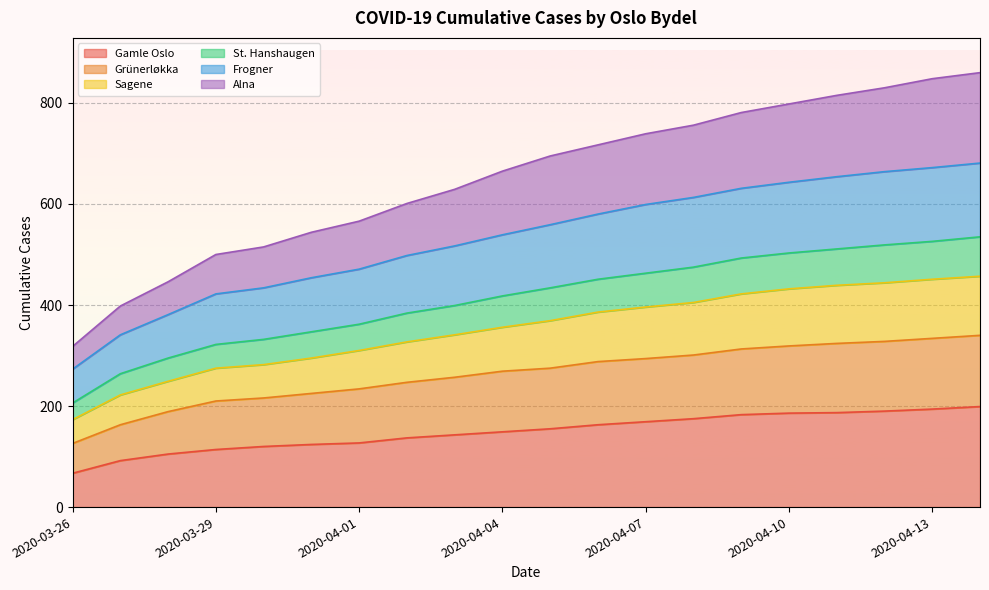

True or false: St. Hanshaugen and Grünerløkka intersect in this chart.

False